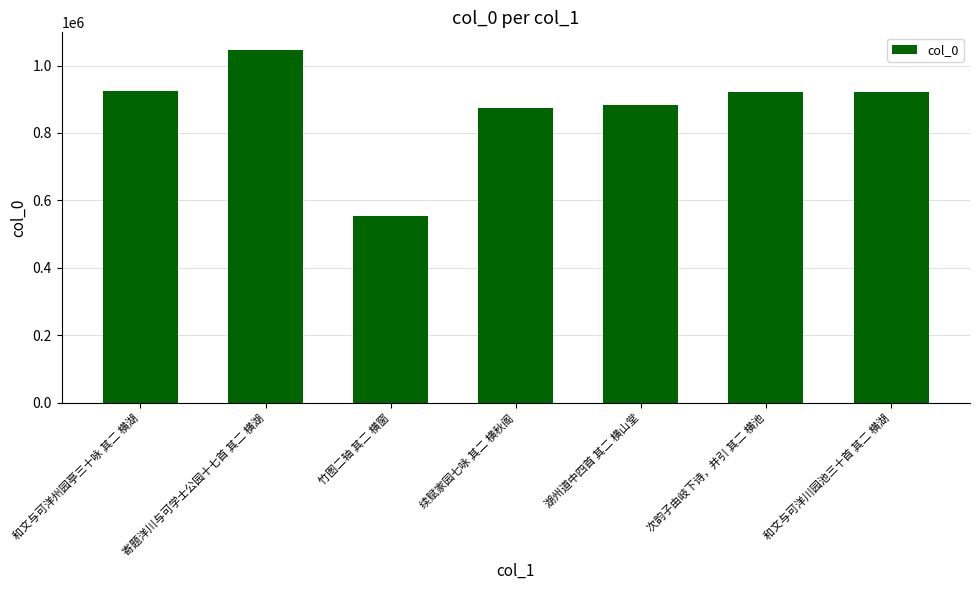

What is the sum of the values at 竹图二轴 其二 横窗 and 湖州道中四首 其二 横山堂?

1436055